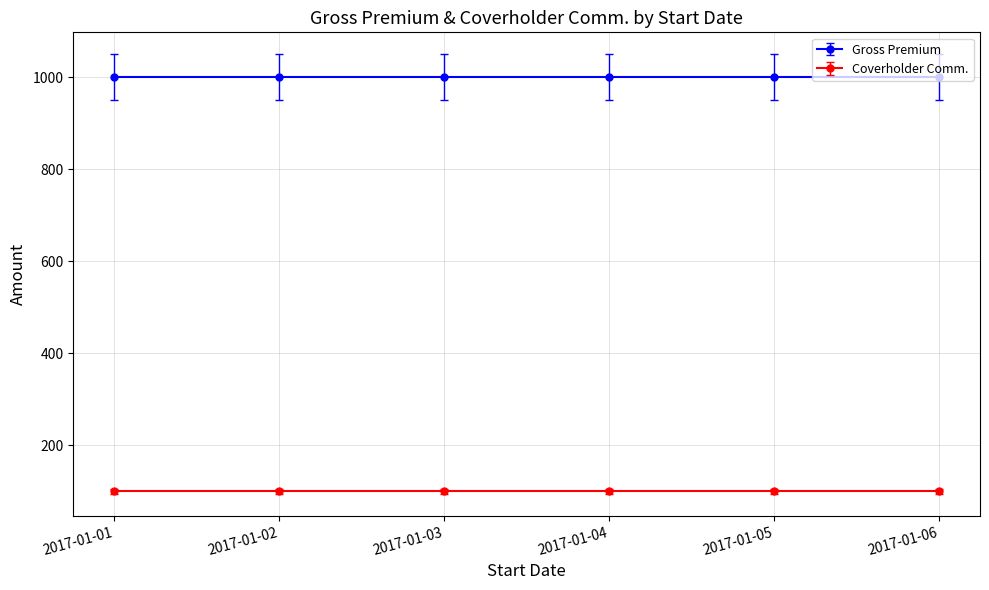

Reading left to right, transcribe all the data shown in this chart.

Gross Premium: 2017-01-01=1000	2017-01-02=1000	2017-01-03=1000	2017-01-04=1000	2017-01-05=1000	2017-01-06=1000
Coverholder Comm.: 2017-01-01=100	2017-01-02=100	2017-01-03=100	2017-01-04=100	2017-01-05=100	2017-01-06=100